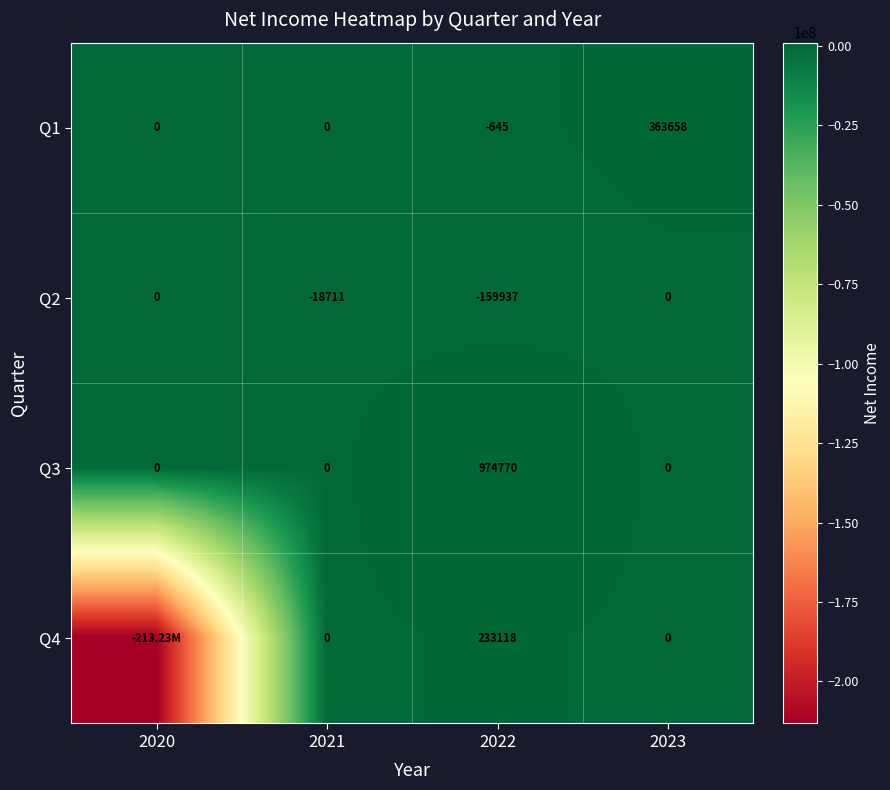

At how many categories does at least one series exceed -189143419?

4